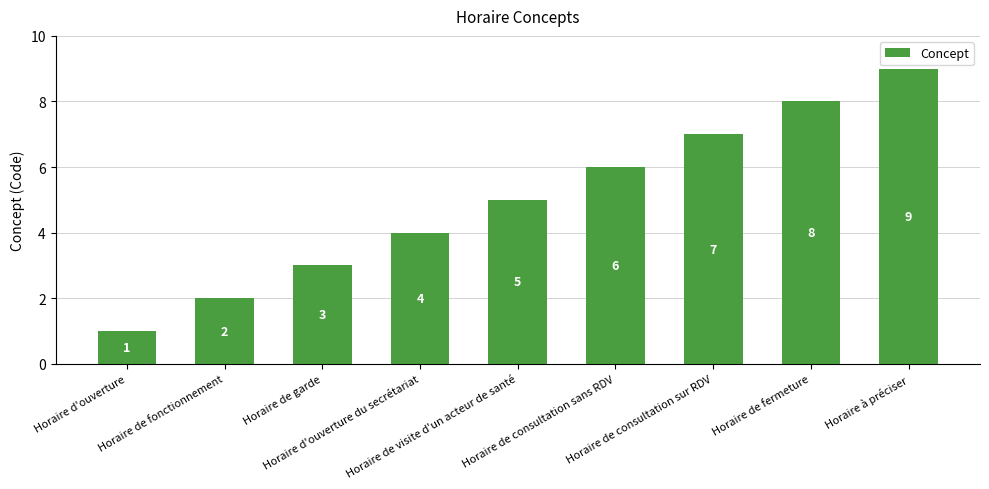

Count the number of data series in this chart.

1